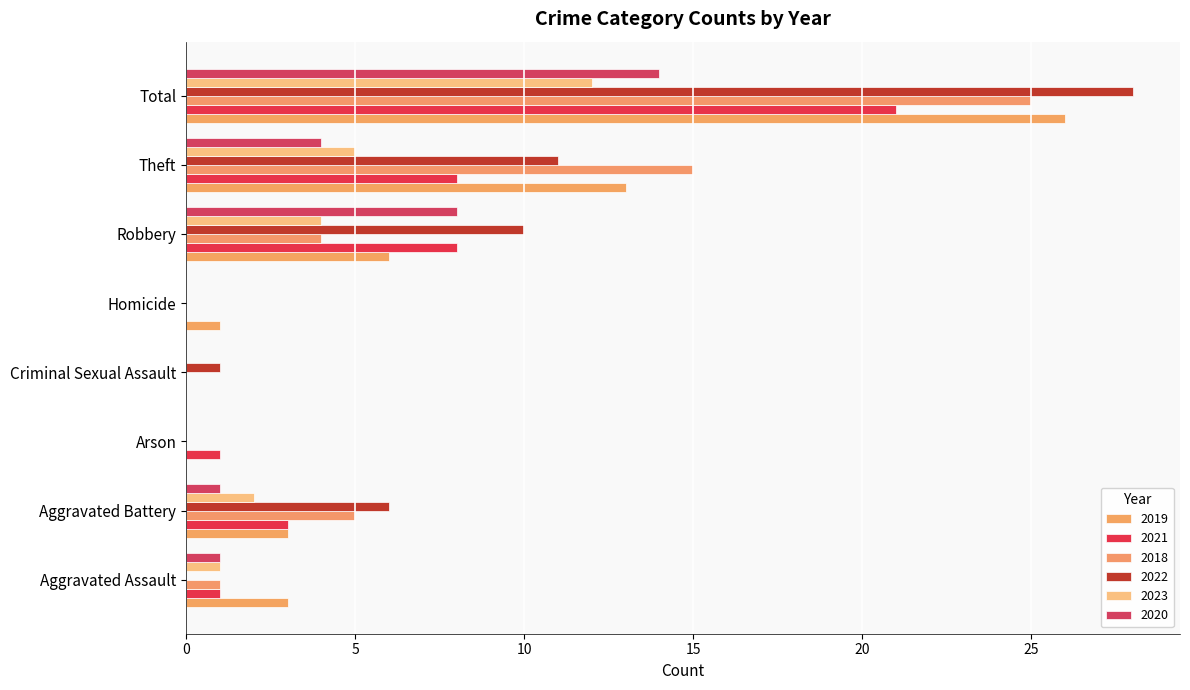

What value does the 2021 series have at Total, to the nearest 5?

20